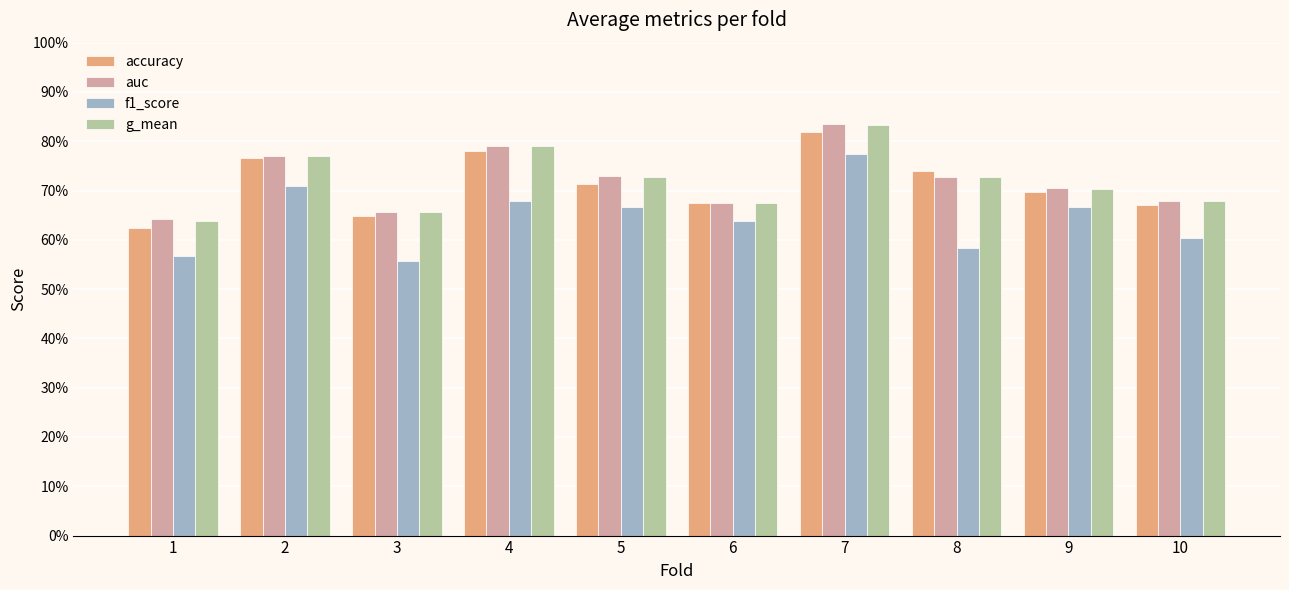

Read the g_mean value at 2.

0.8